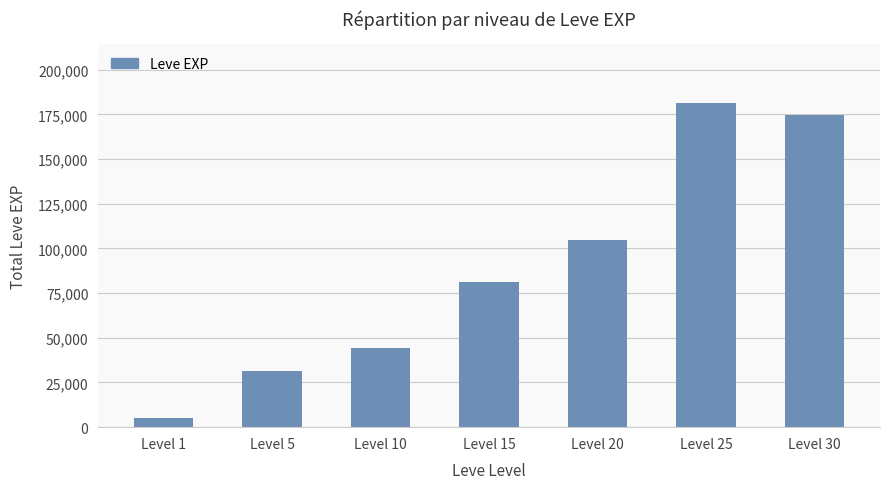

How many data points are less than 81060?

3